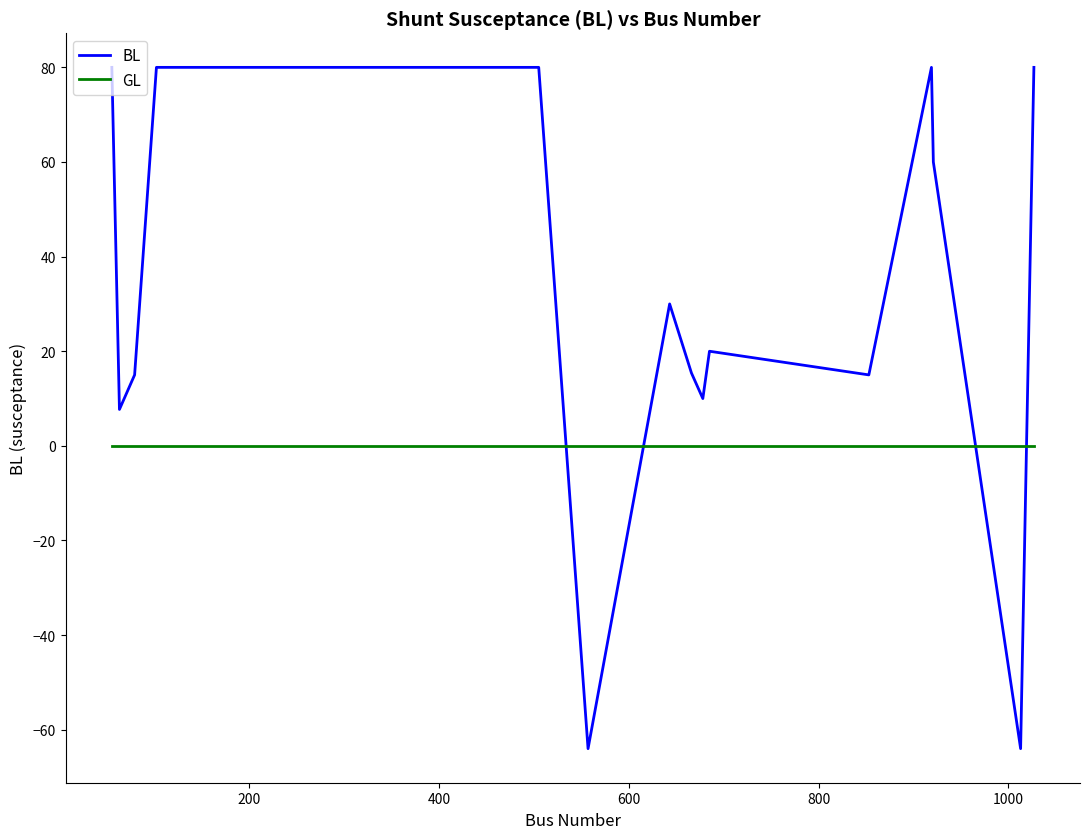

Does the chart display data point markers on the line(s)?

No